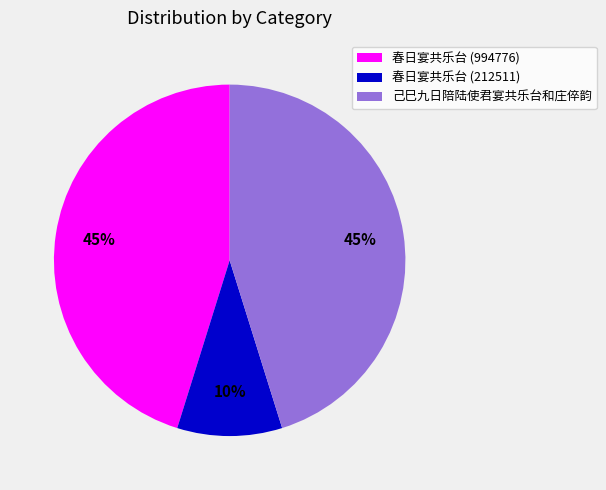

True or false: 春日宴共乐台 (212511) accounts for 21% of the total.

False